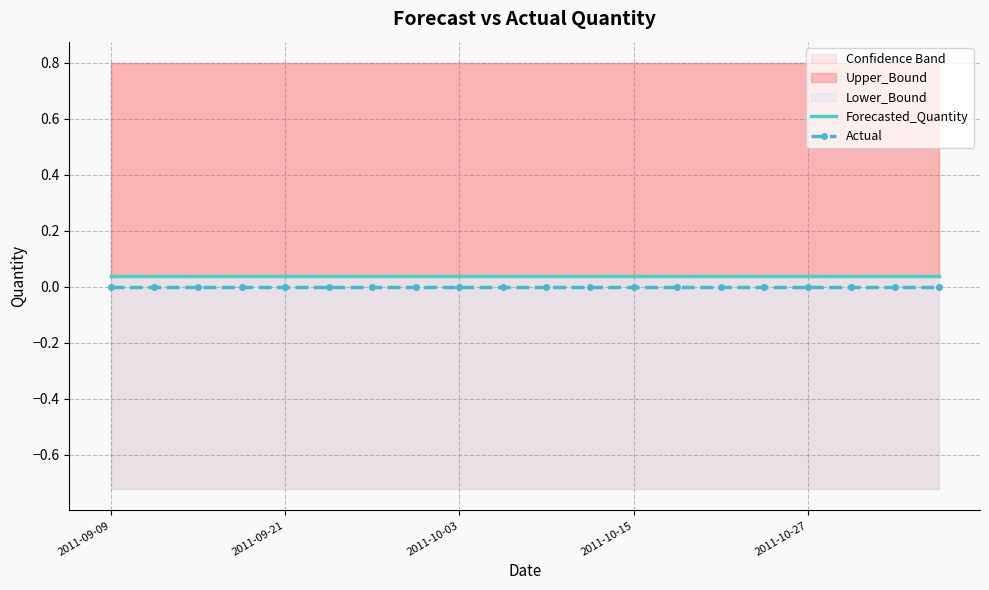

Rank the series at 2011-10-15 from lowest to highest value.

Actual, Forecasted_Quantity